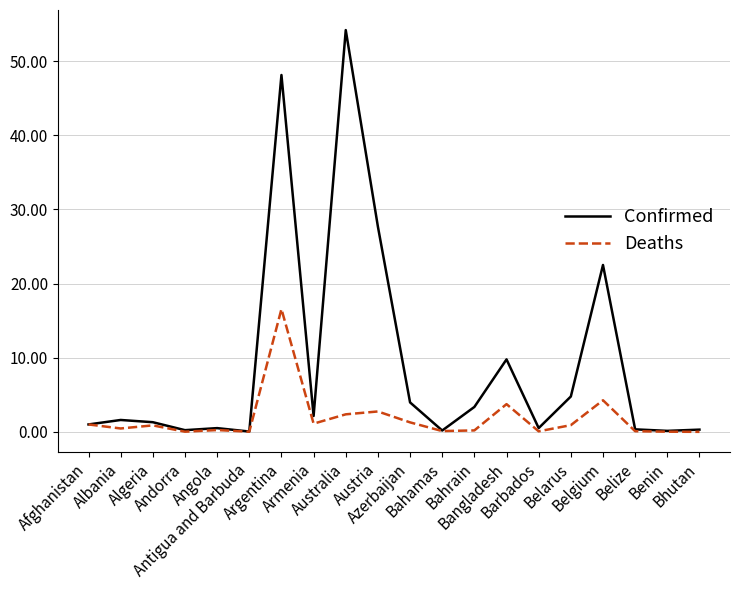

At which label is Deaths closest to 8?

Belgium